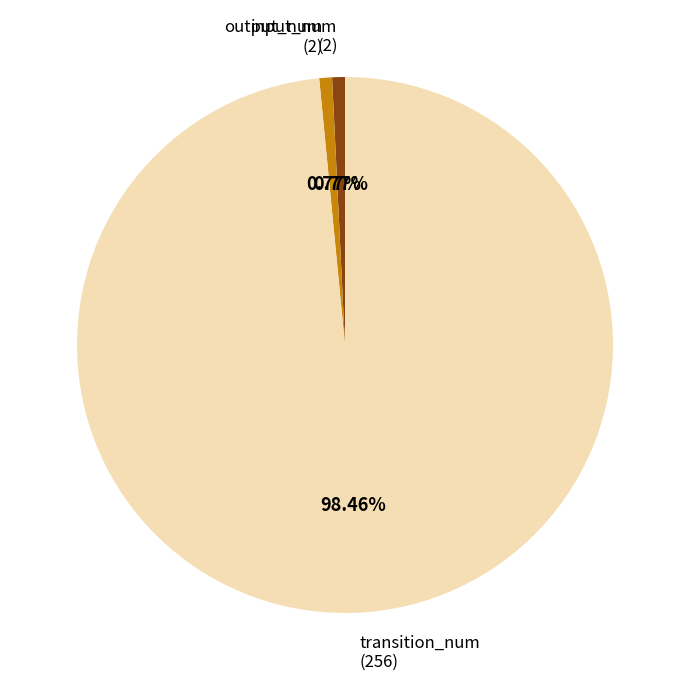

To the nearest percent, what is the difference between the largest and smallest slice percentages?

98%